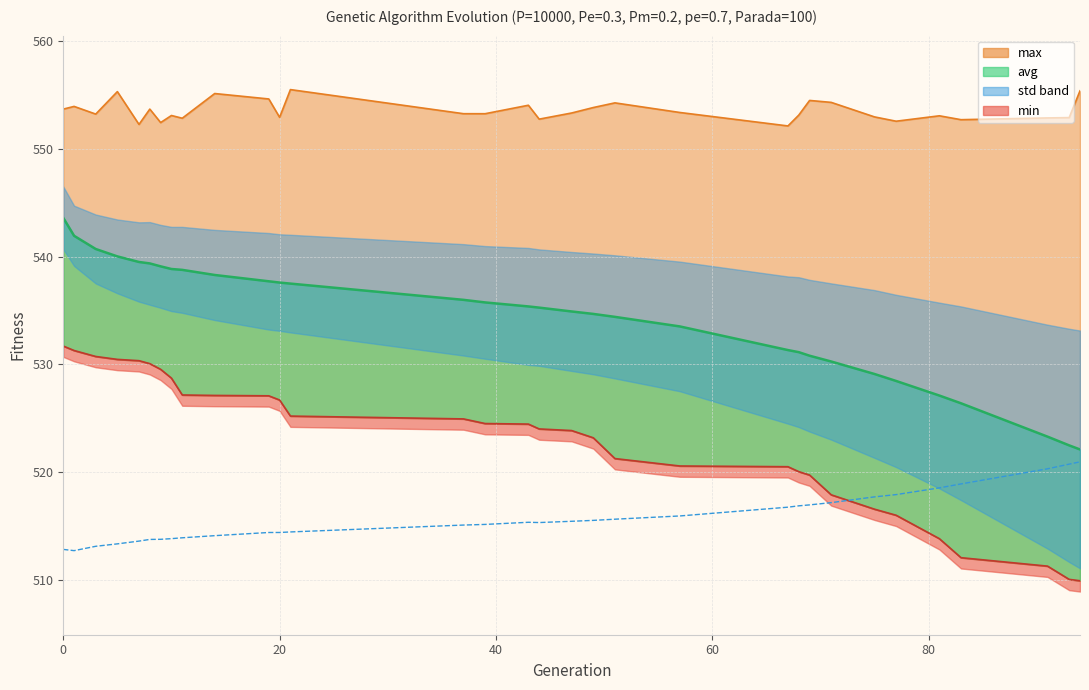

What is the total value across all series at 20?

2131.6